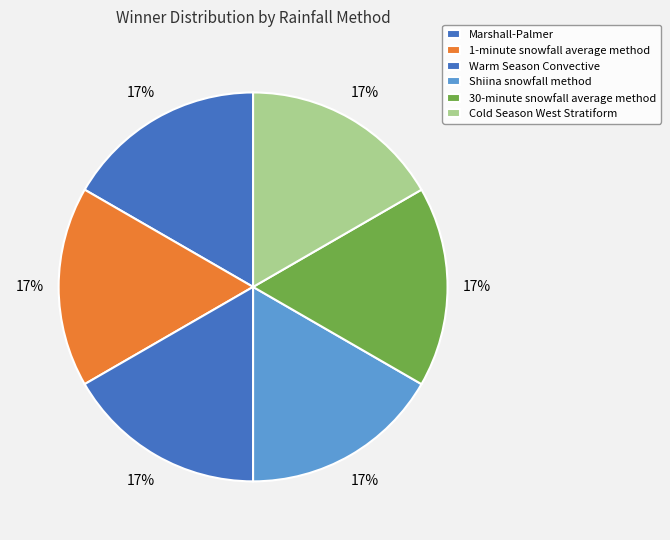

Count the number of slices in the pie.

6